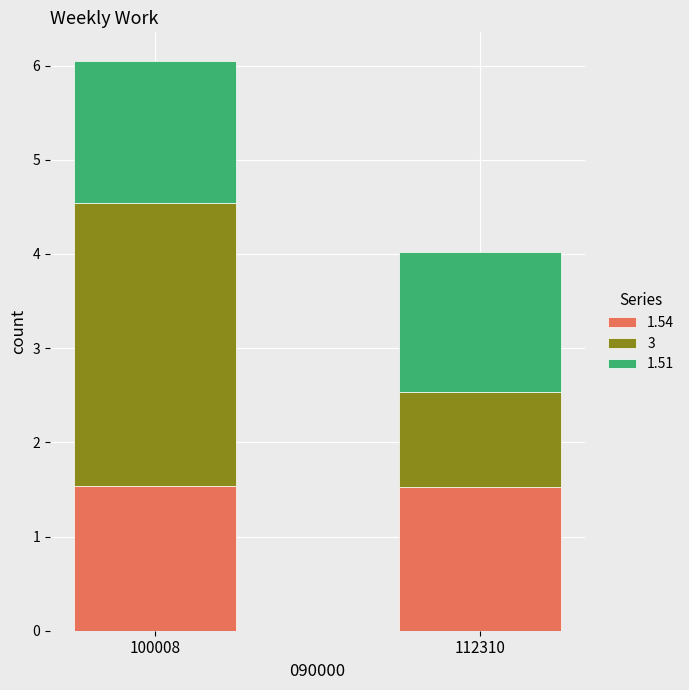

What is the maximum value for 1.54?

1.5